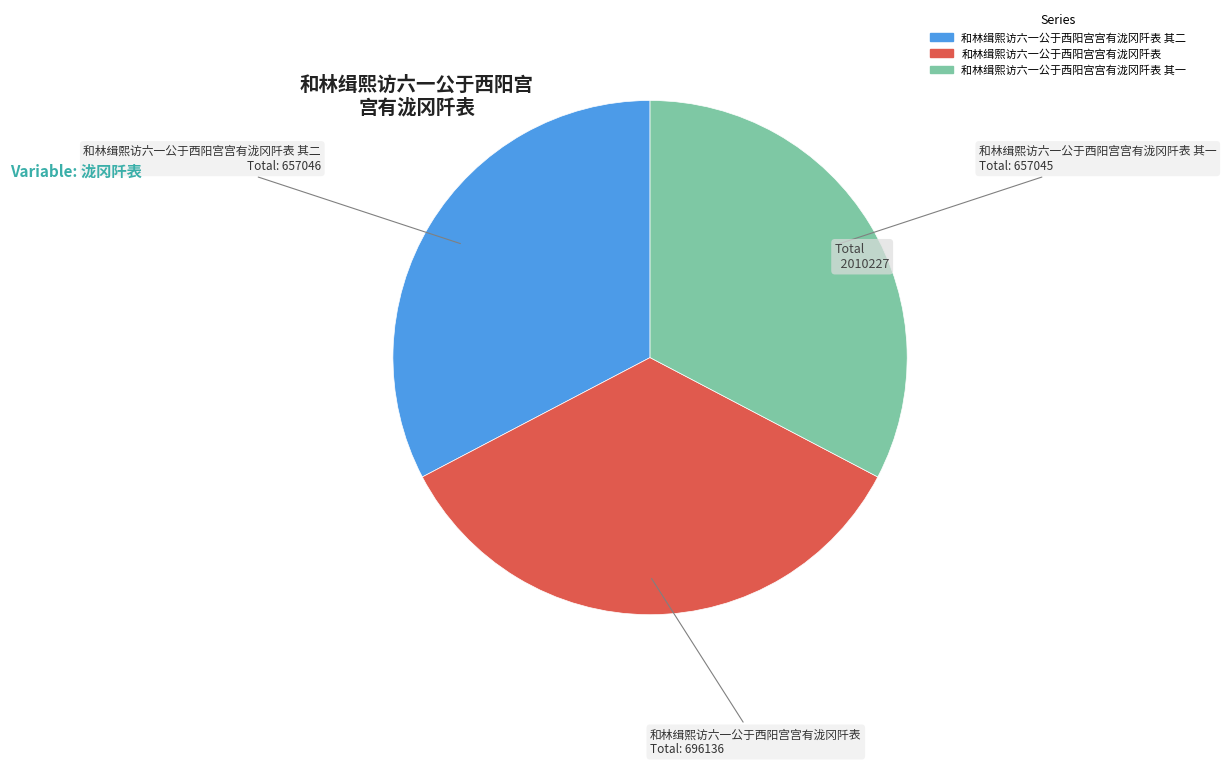

How many segments does this pie chart have?

3